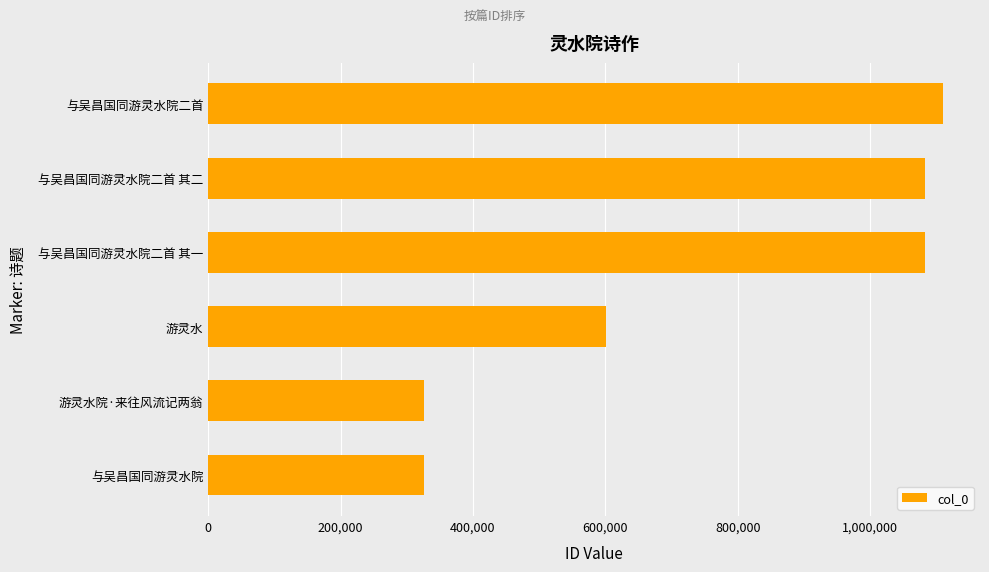

Where is the data nearest to the value 718368?

游灵水